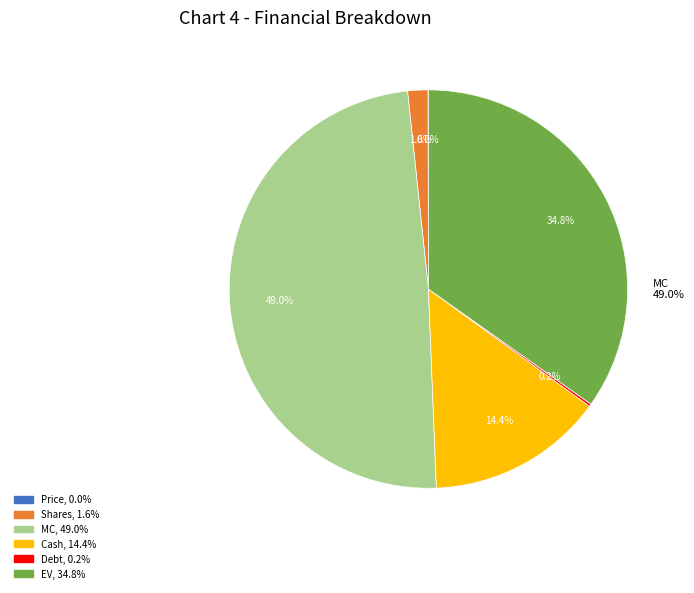

Is there a majority slice in this chart?

No